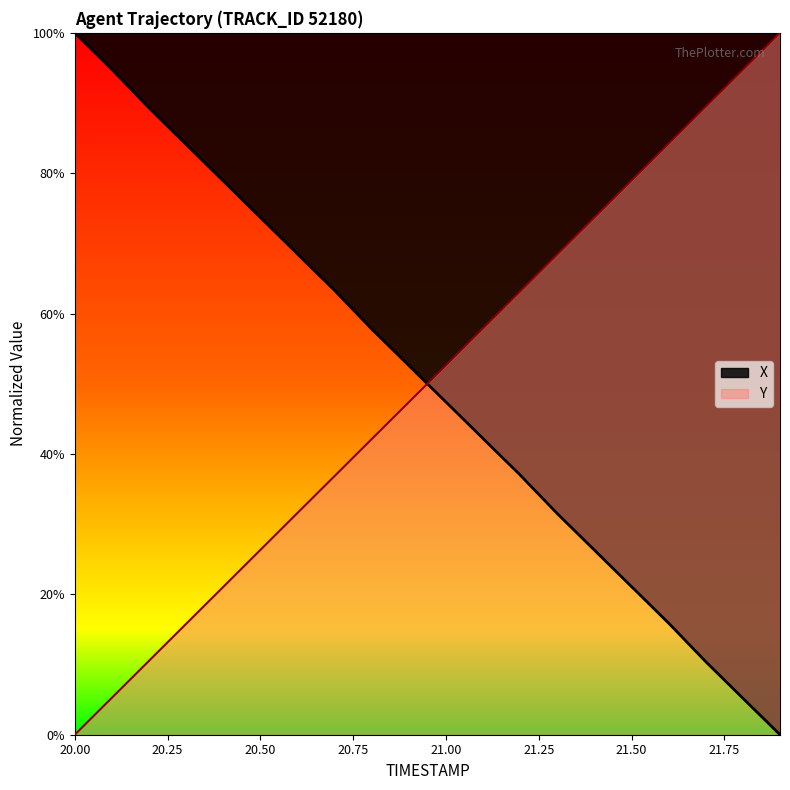

What is the sum of the Y values at 20.7 and 20.0?

36.9